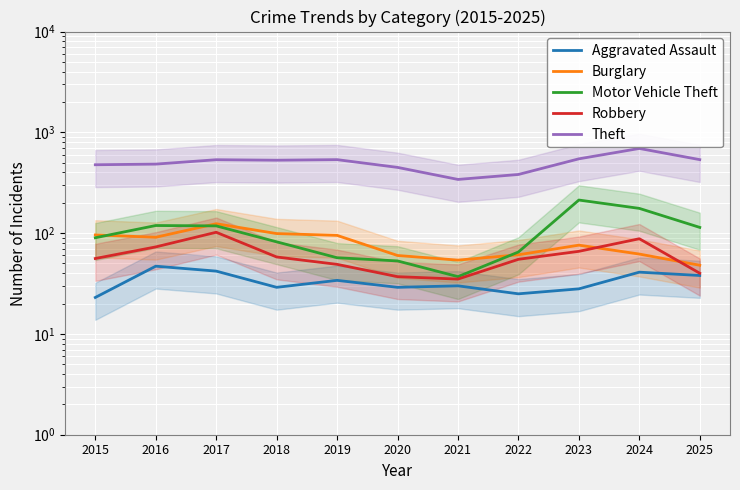

What is the smallest value displayed?

23